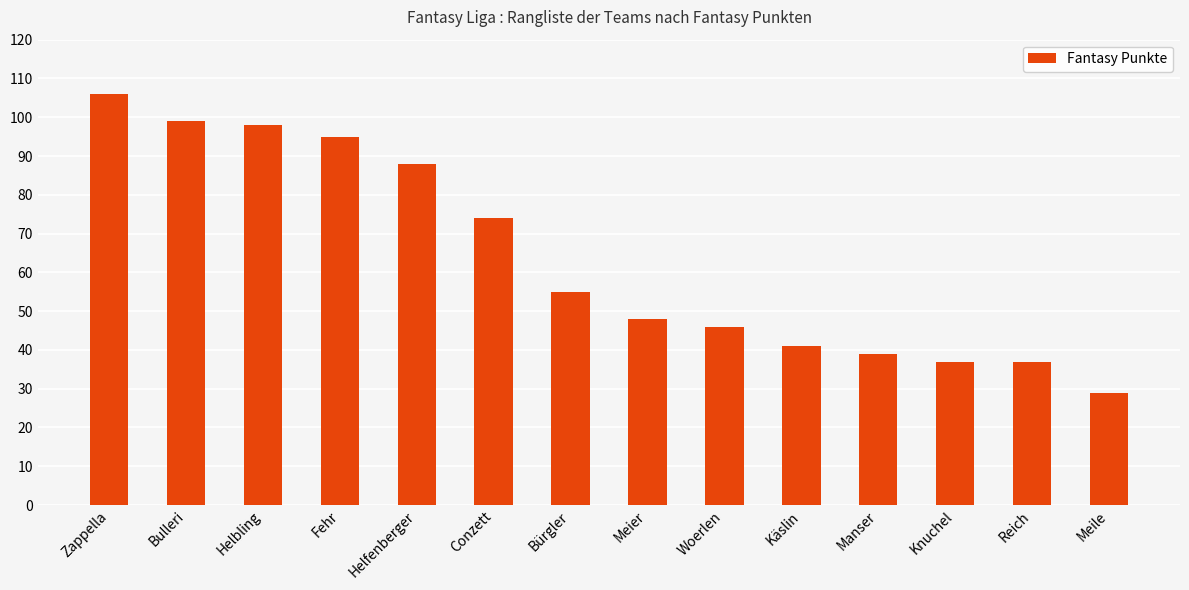

What is the difference between the maximum and minimum values?

77